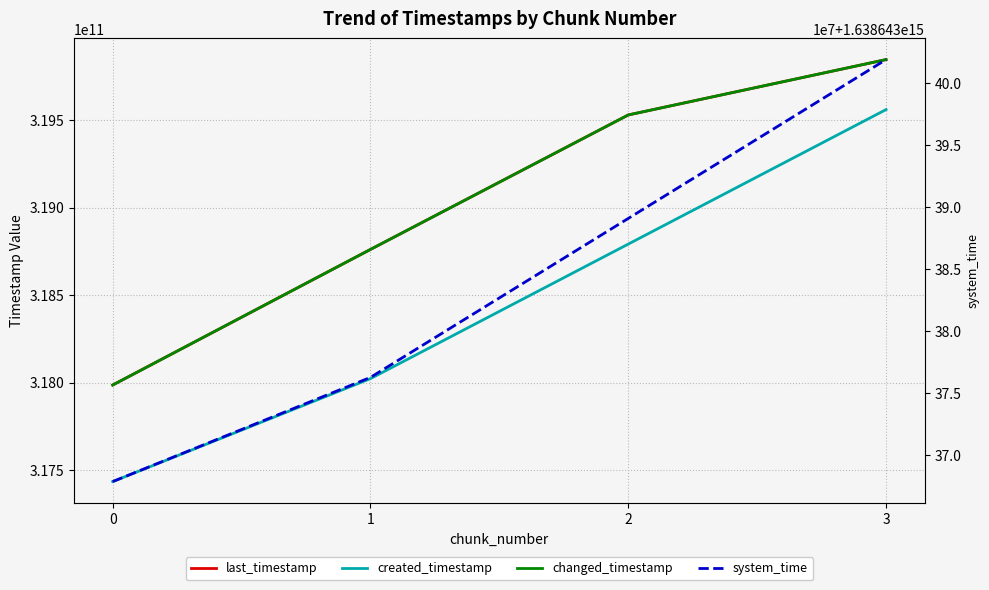

Count the changed_timestamp values in the range 318760618946 to 319844803895.

3